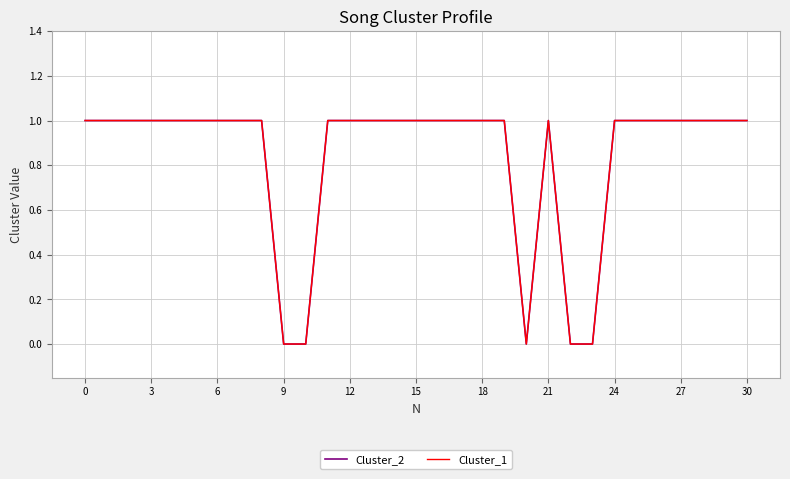

List the series in order of their peak value, highest first.

Cluster_2, Cluster_1